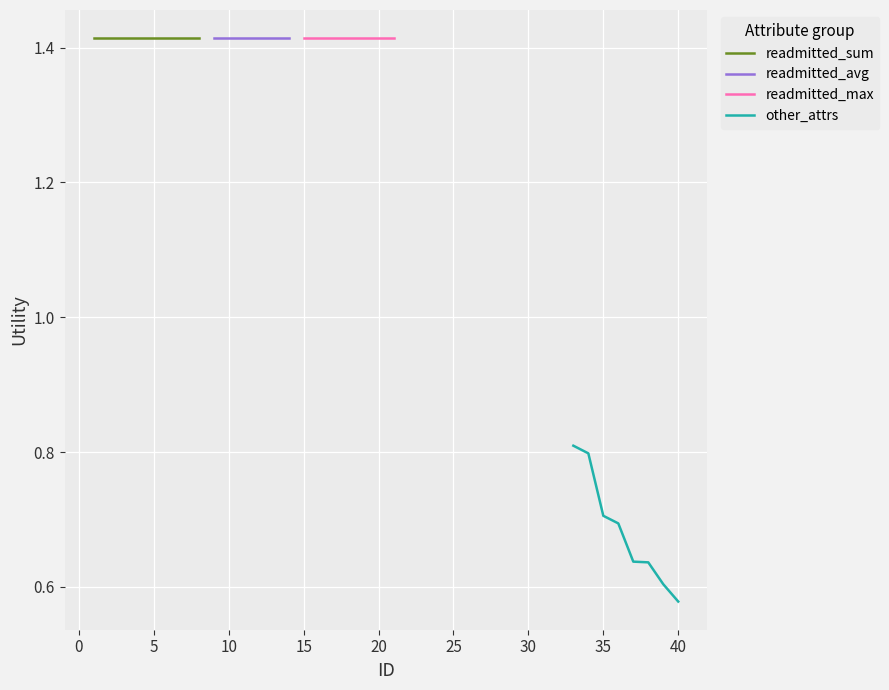

What is the highest value of the readmitted series?

1.4